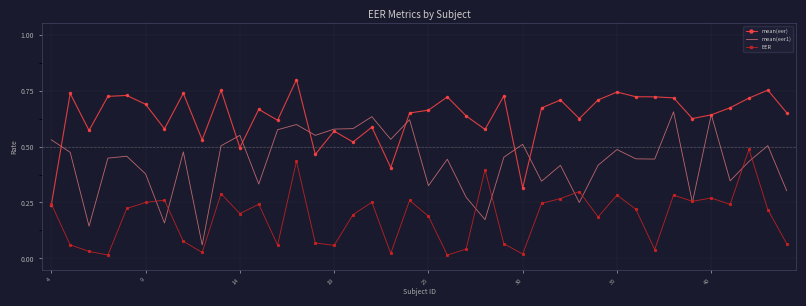

Which series has the largest total across all categories?

mean(eer)